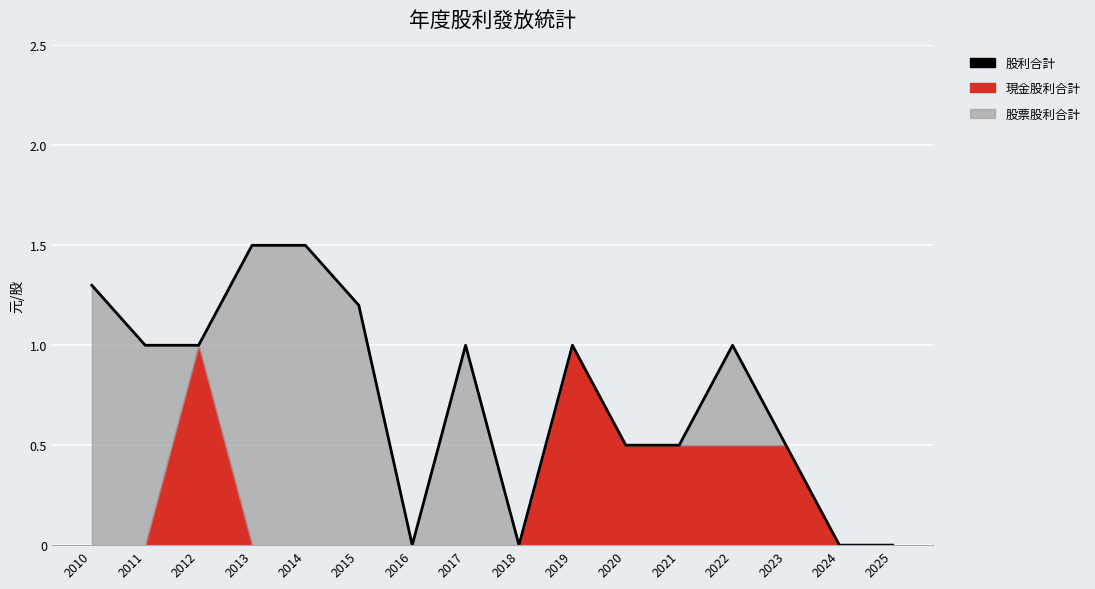

The chart shows a value of 0.5 at 2023. True or false?

True